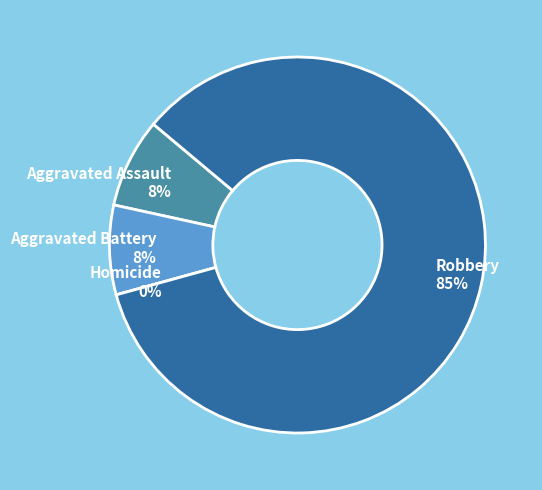

Which category has the smallest portion of the pie?

Homicide